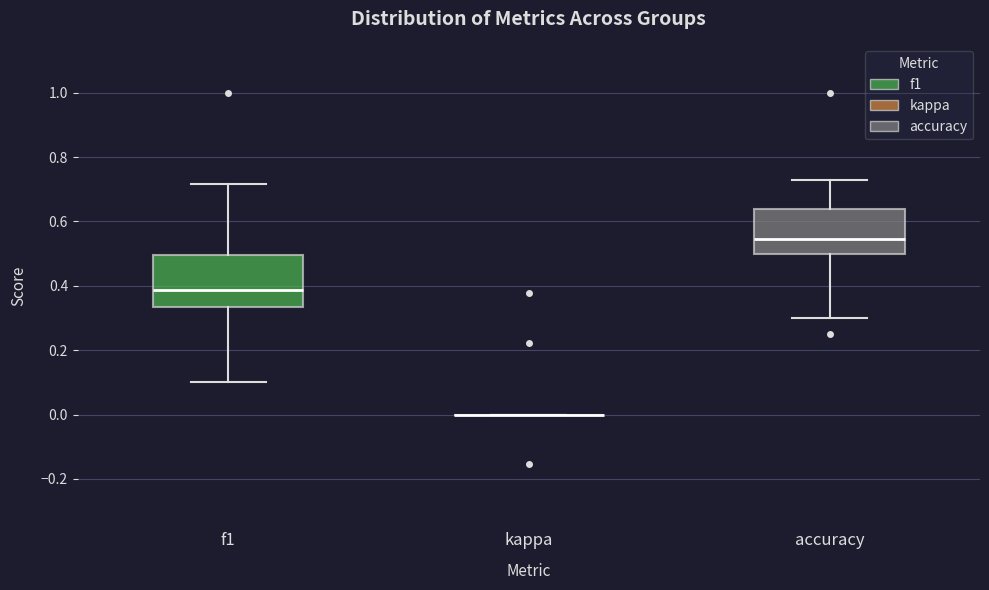

Where does the median line of the box for f1 sit on the y-axis? The values are not printed on the chart, so give them approximately, as read against the axis.

0.38